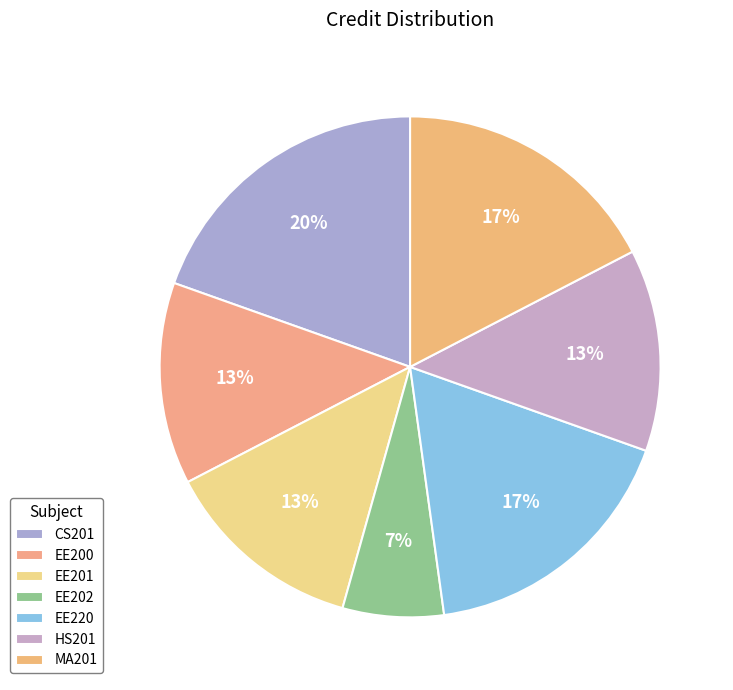

What is the ratio of the value at EE201 to the value at HS201?

1.0